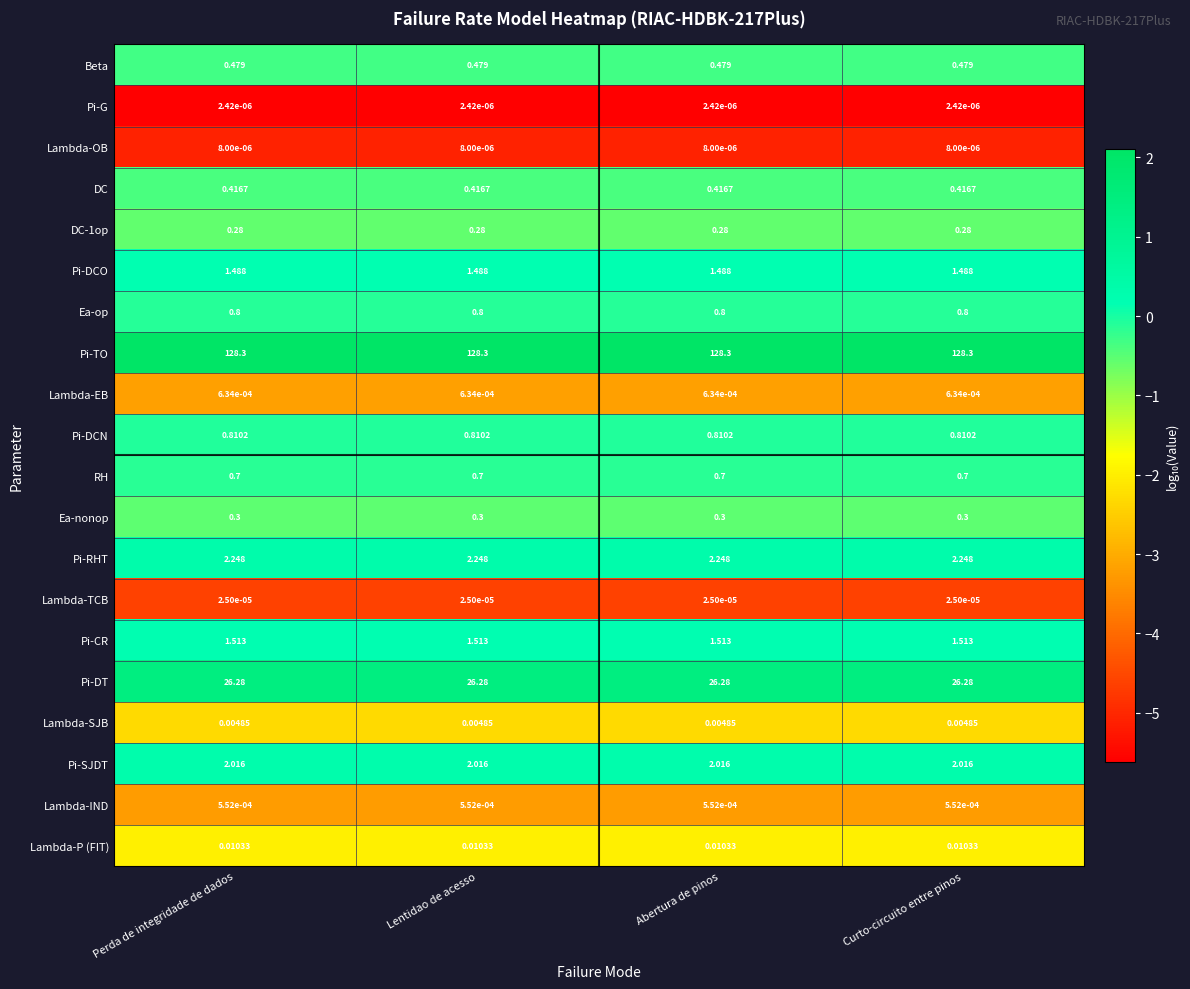

Which series has the largest total across all categories?

Pi-TO